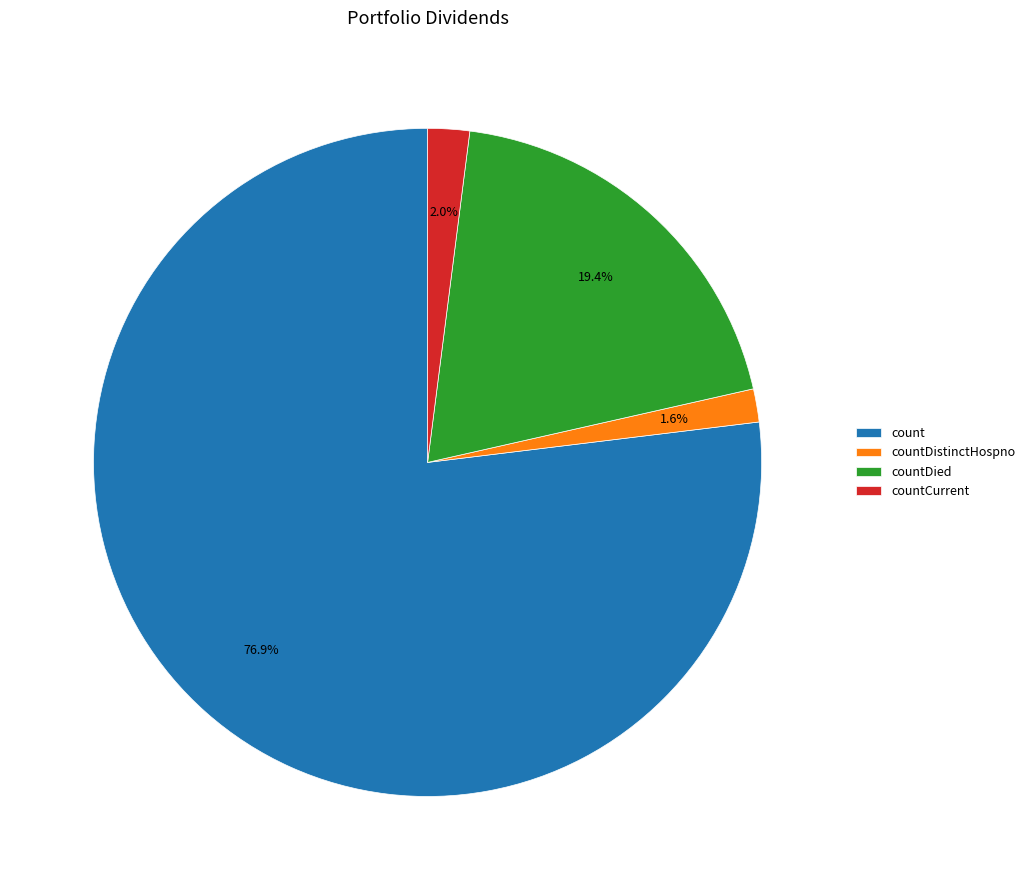

What portion of the pie excludes countDistinctHospno?

98.4%